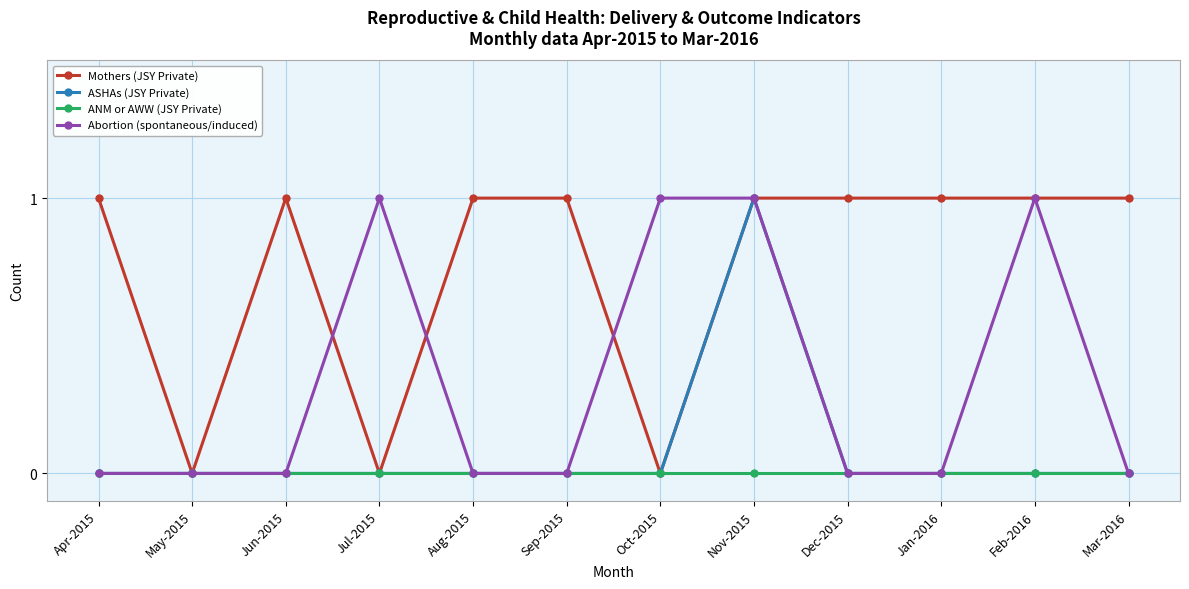

How many ASHAs (JSY Private) values are between 0 and 1?

12